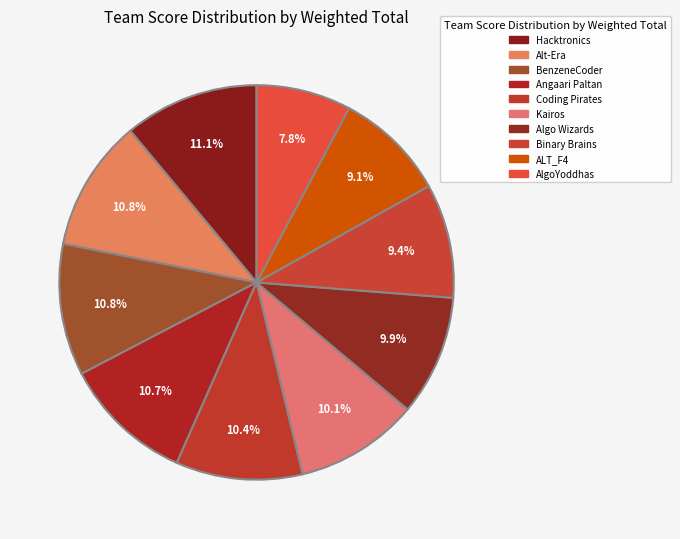

Is there a majority slice in this chart?

No